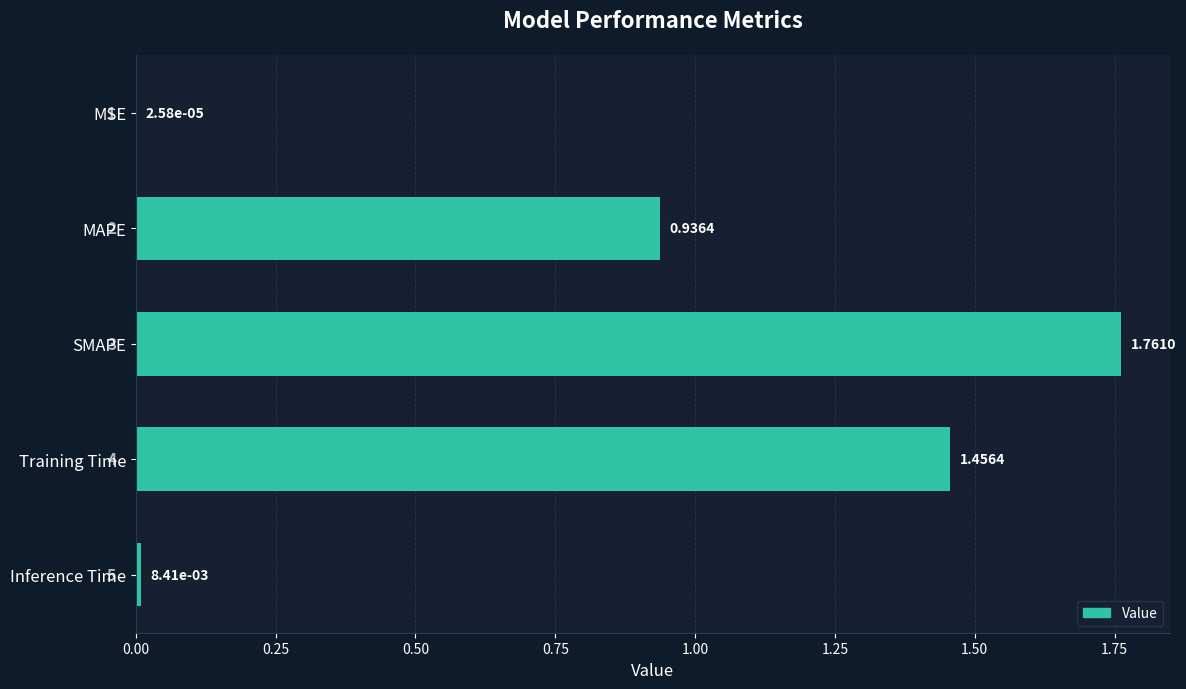

Between MAPE and Training Time, which is larger?

Training Time